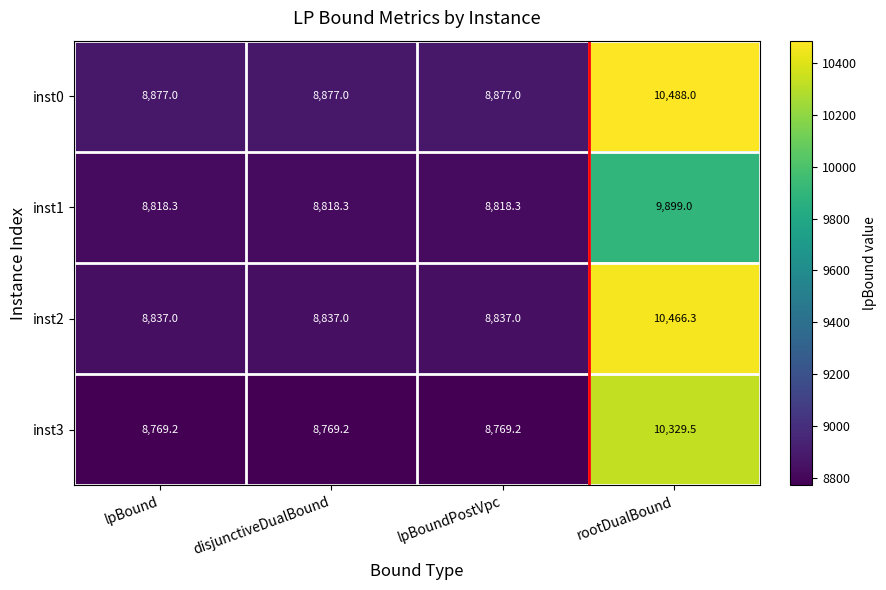

What is the difference between the inst3 values at lpBound and rootDualBound?

1560.3